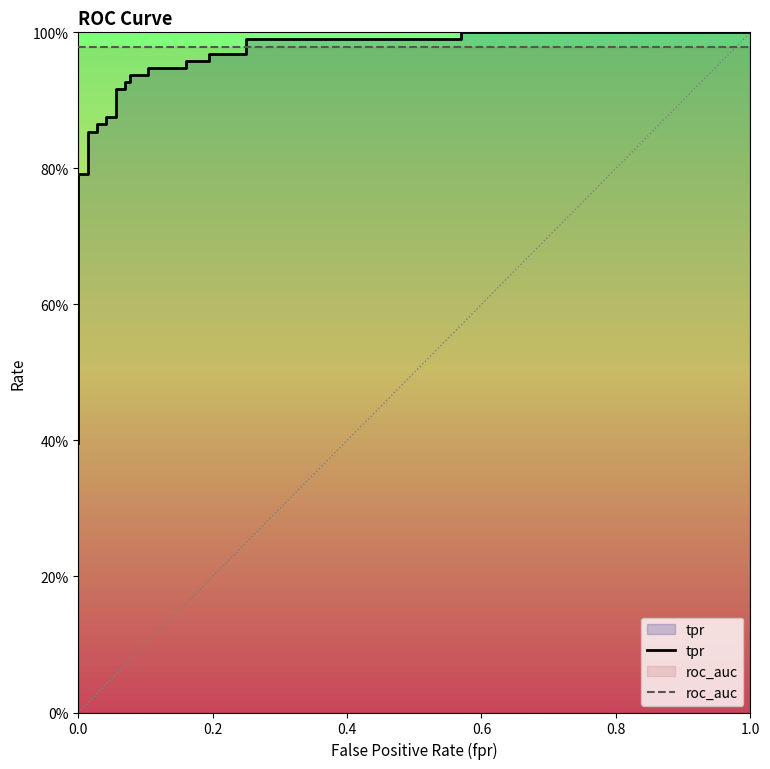

Does the chart display data point markers on the line(s)?

No